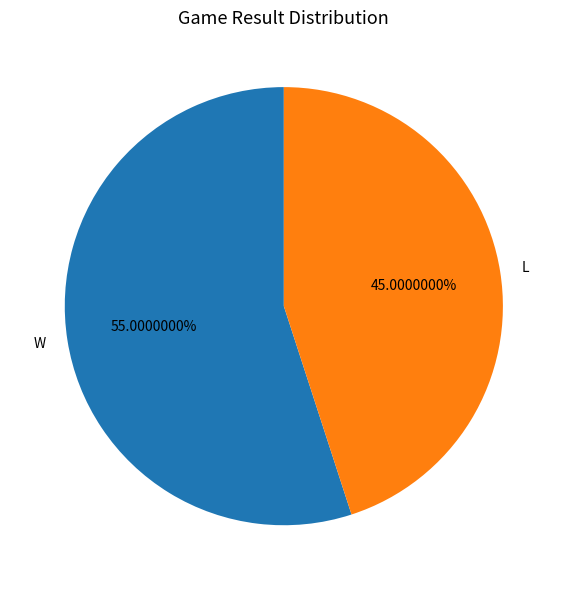

Approximately how many times larger is the value at W compared to L?

1.2